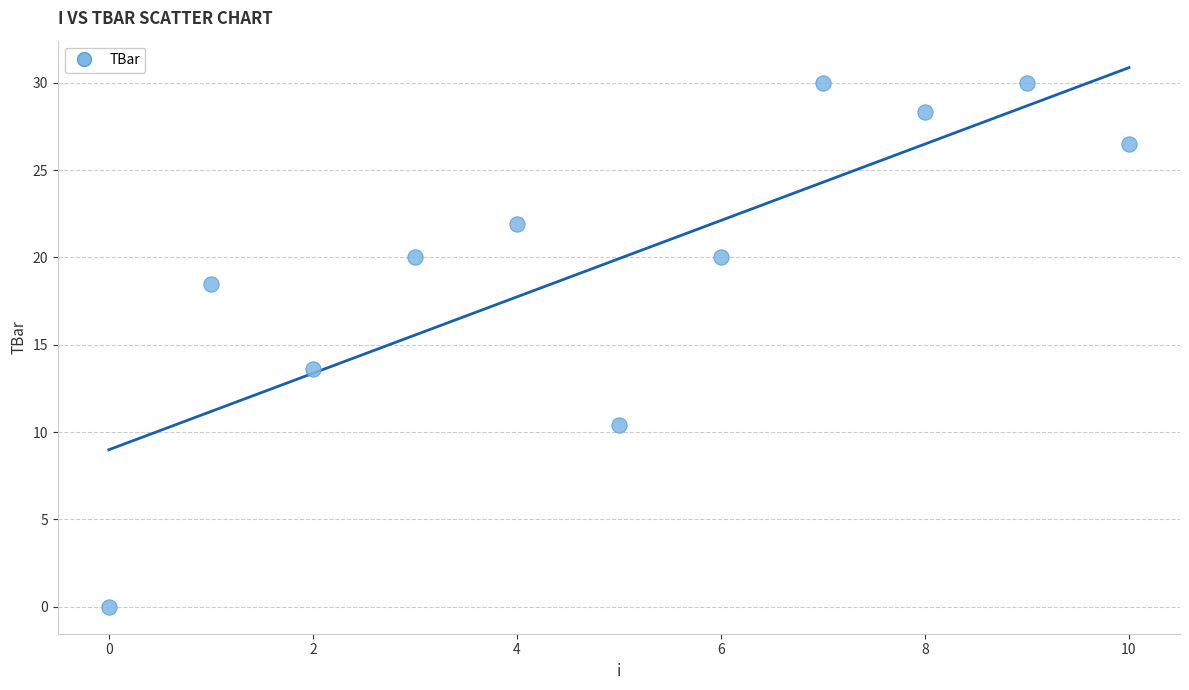

What Y value in the scatter plot is closest to 15?

13.6